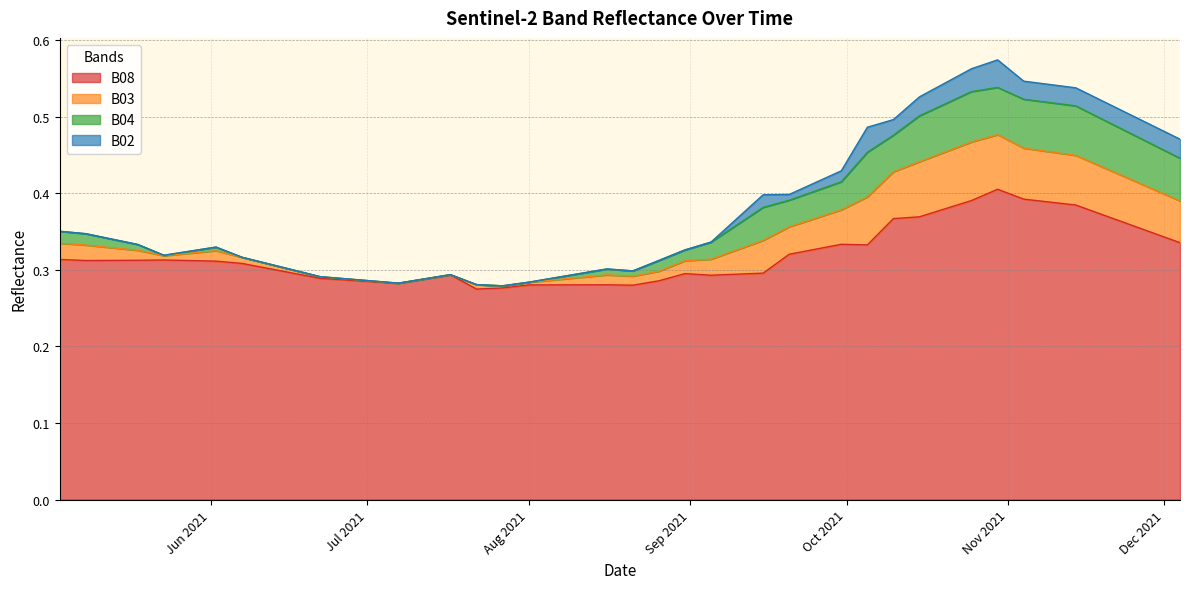

What is the minimum value shown in the chart?

0.3